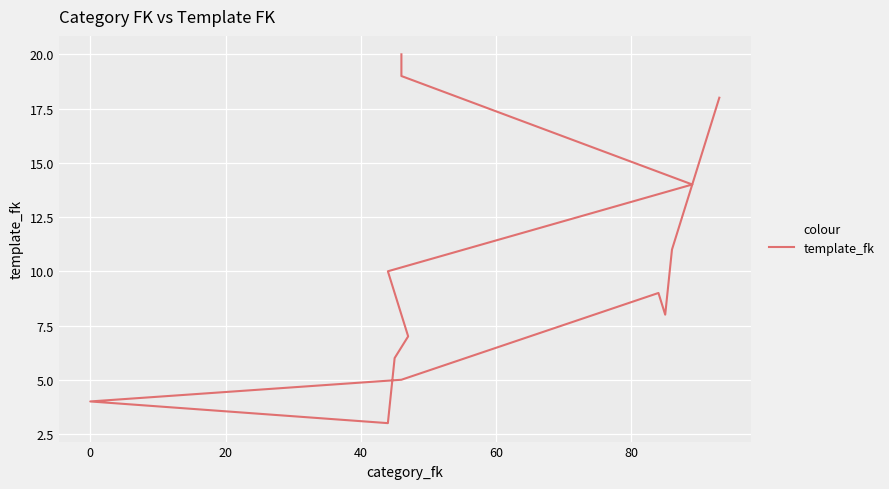

How many lines are shown in the chart?

1